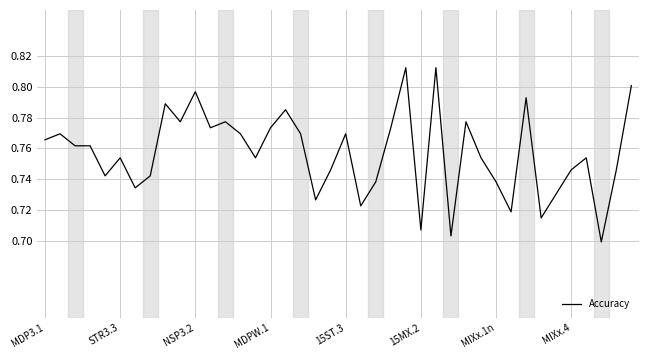

Is this an area chart (filled region under the line)?

No